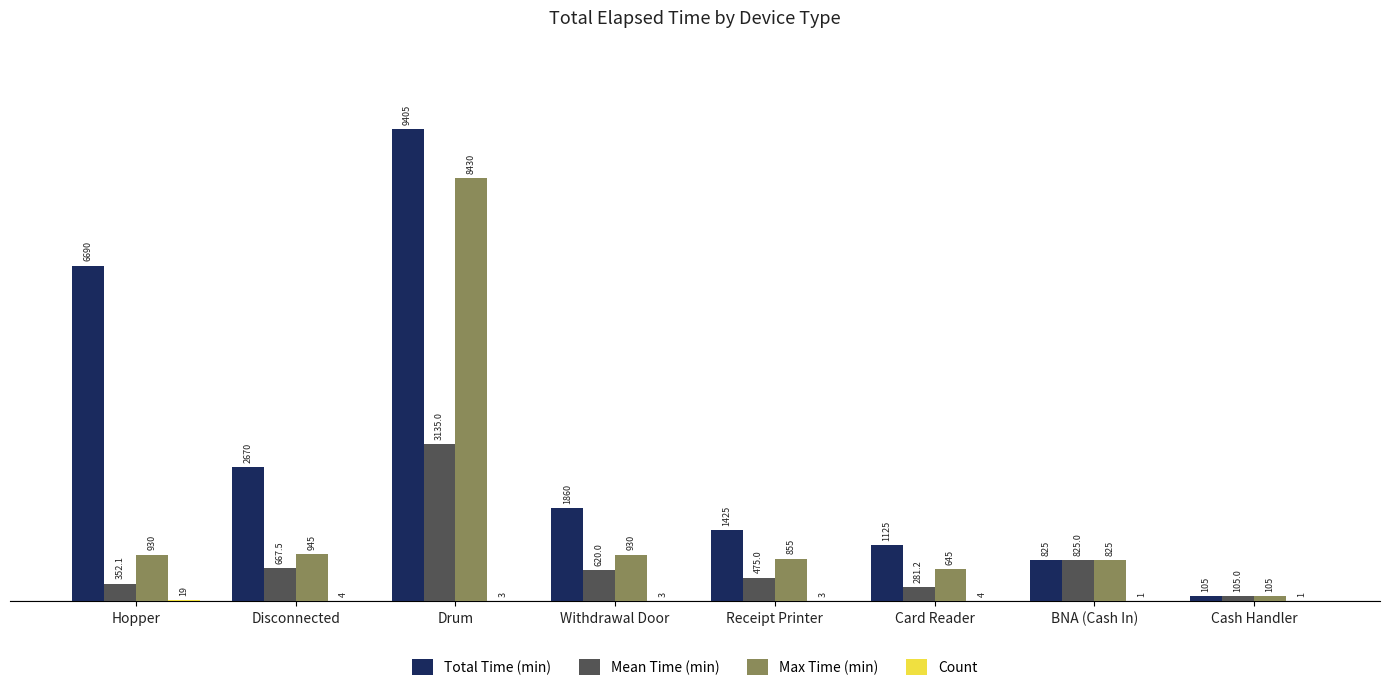

How many groups of bars are there?

8